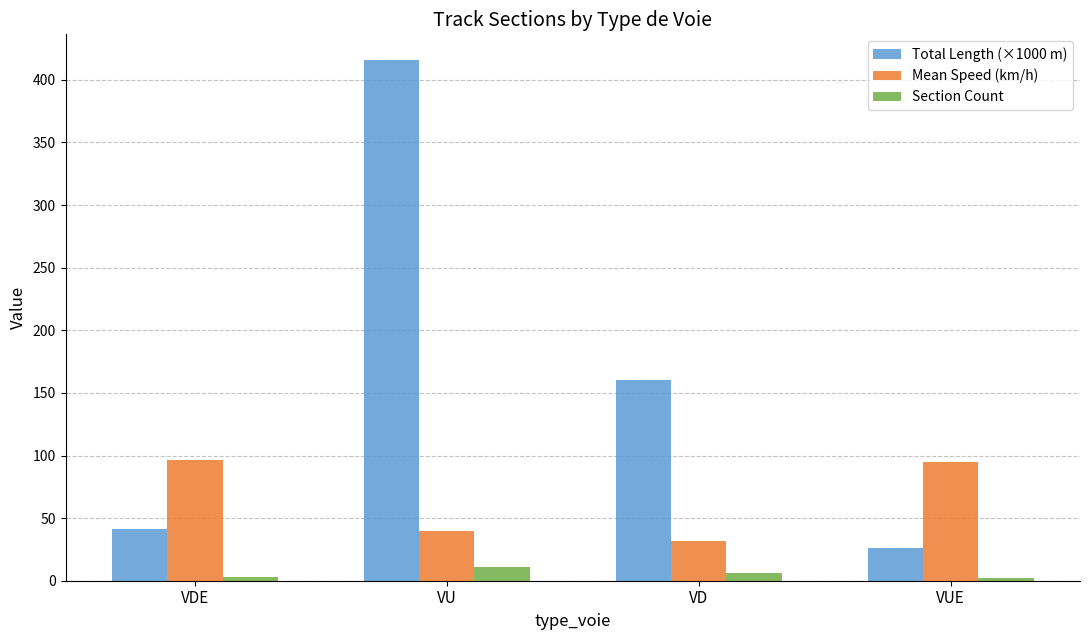

What is the label of the 3rd bar from the left?

VD